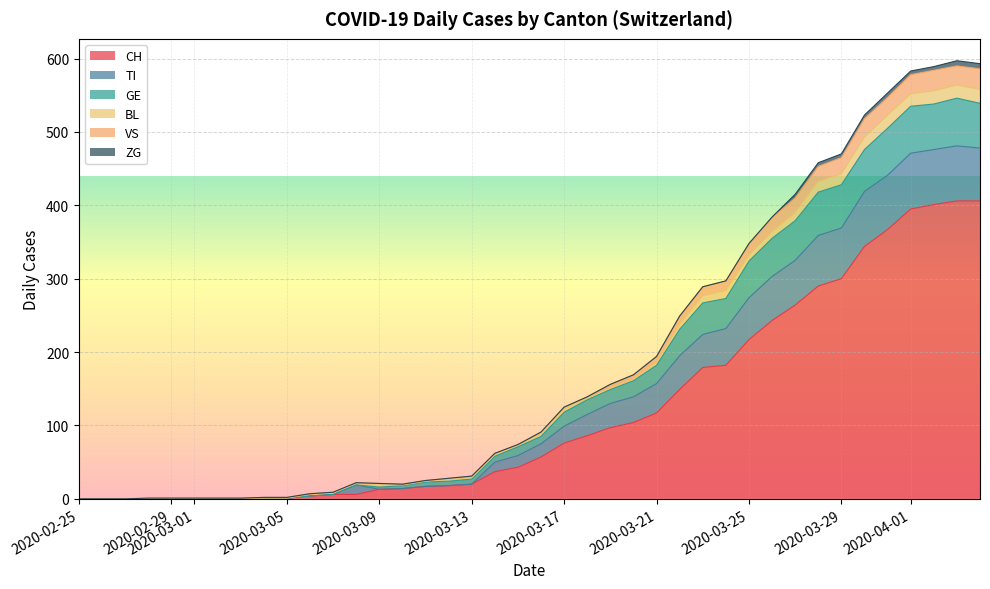

What is the label of the 6th point from the right?

2020-03-30